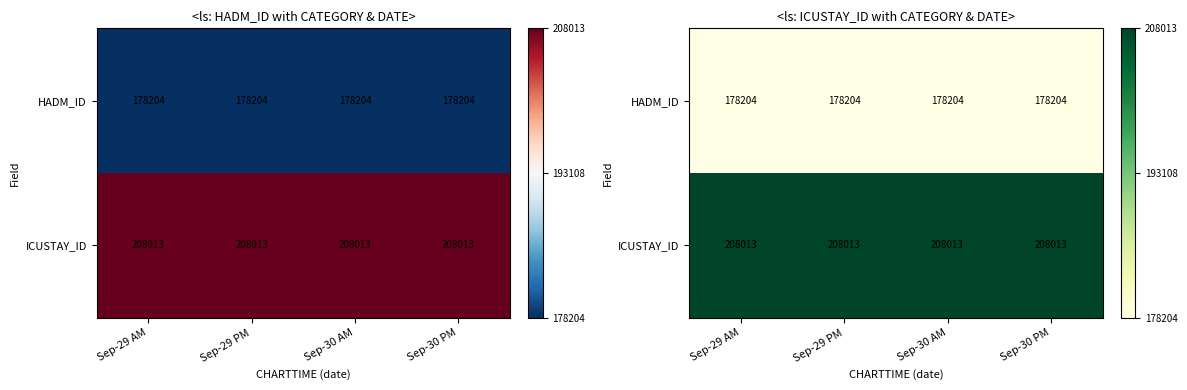

The value of ICUSTAY_ID at Sep-30 AM is 0.6. True or false?

False